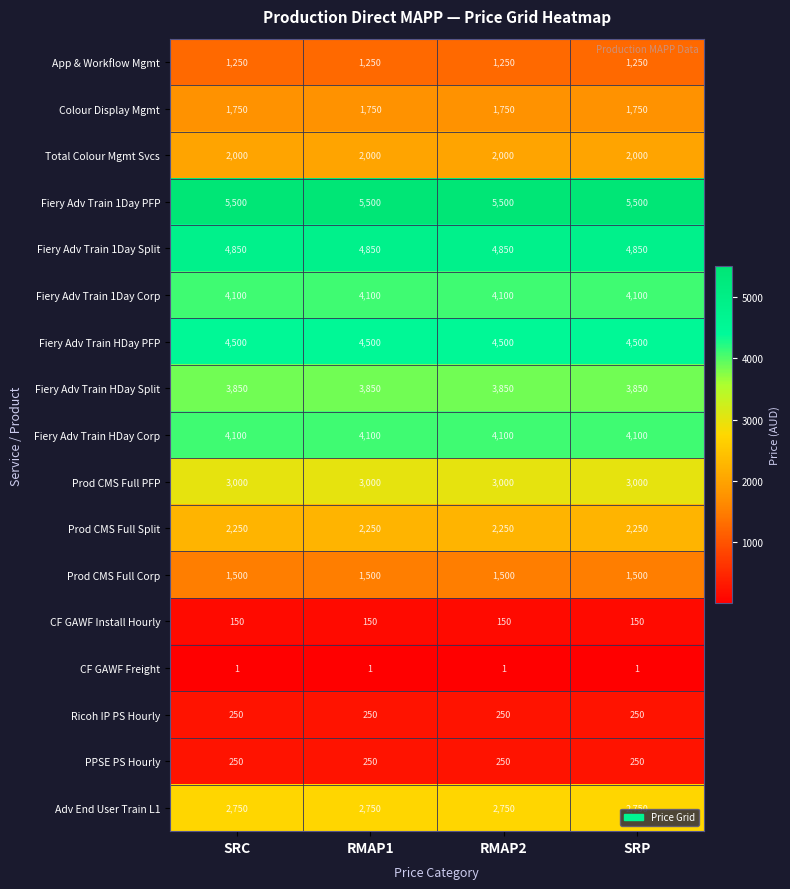

Read the Fiery Adv Train 1Day PFP value at RMAP1.

5500